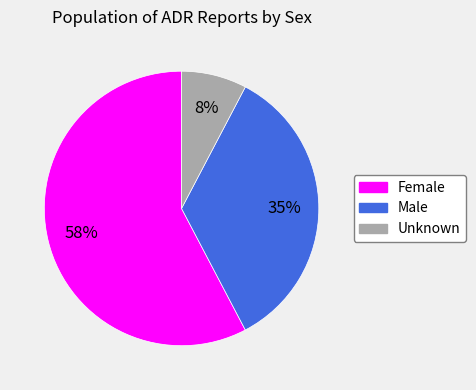

Rank the categories by value from highest to lowest.

Female, Male, Unknown